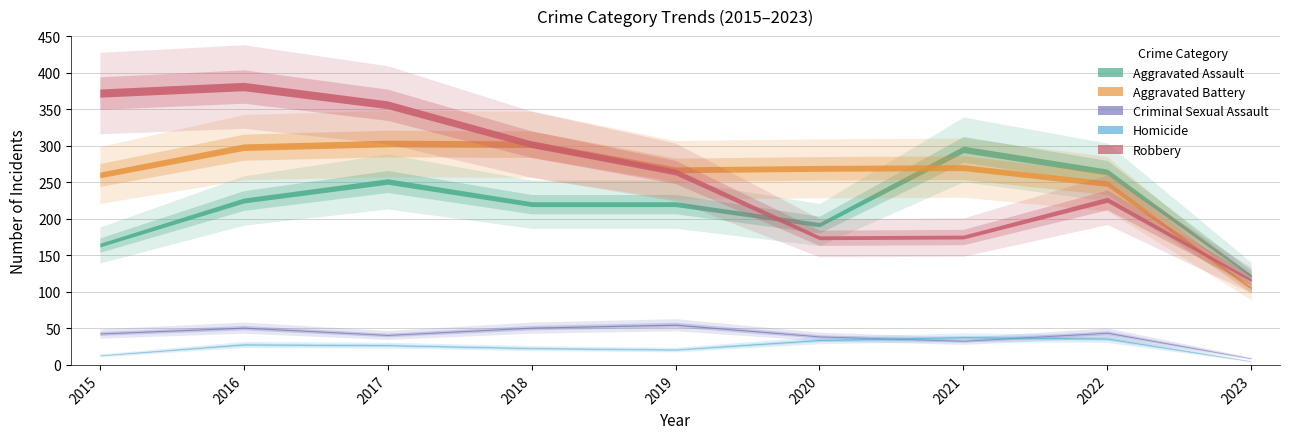

Reading left to right, extract all data points from this chart.

Aggravated Assault: 164	225	251	220	220	192	295	264	122
Aggravated Battery: 260	298	303	302	267	269	270	248	105
Criminal Sexual Assault: 43	51	41	51	55	39	33	44	9
Homicide: 13	28	27	23	21	34	38	36	5
Robbery: 372	381	356	302	264	174	175	226	116